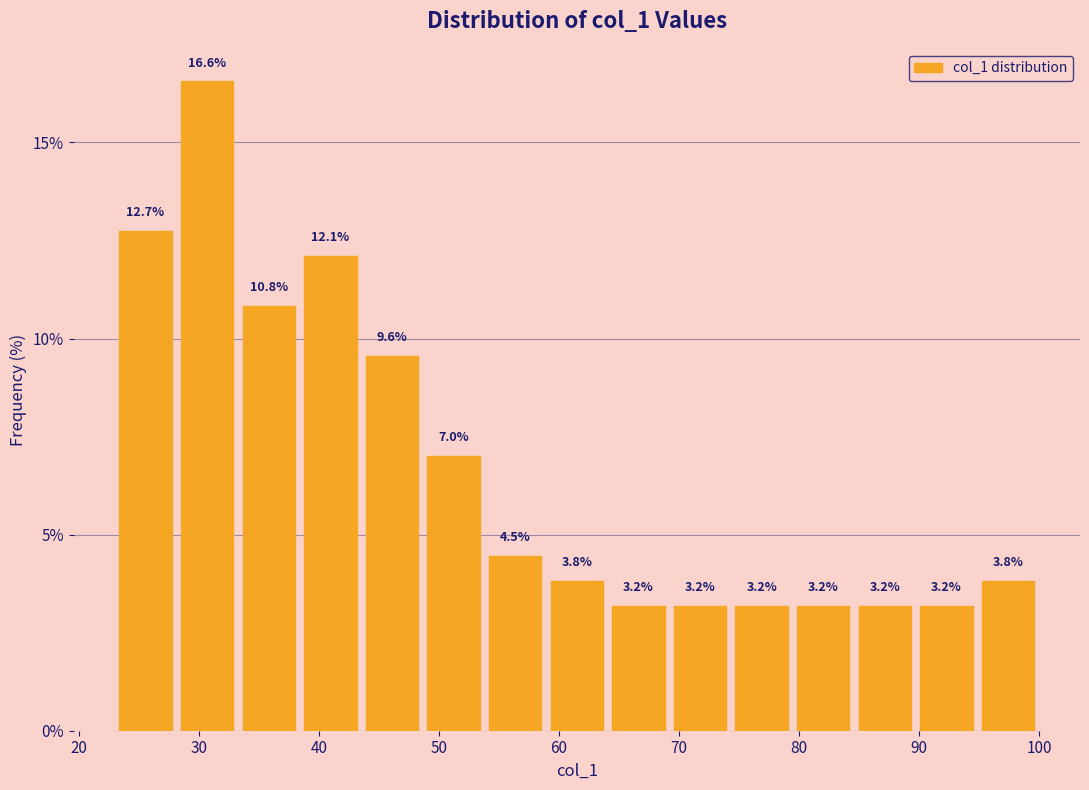

Which range on the x-axis has the tallest bar?

28 to 33